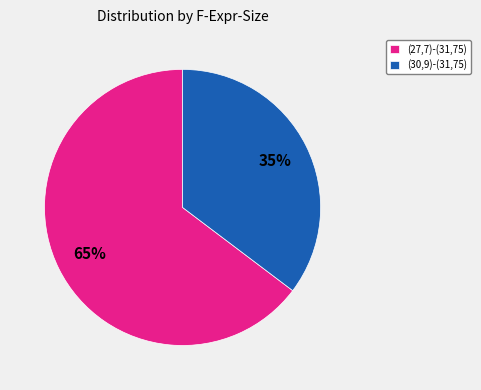

How many slices are in this pie chart?

2